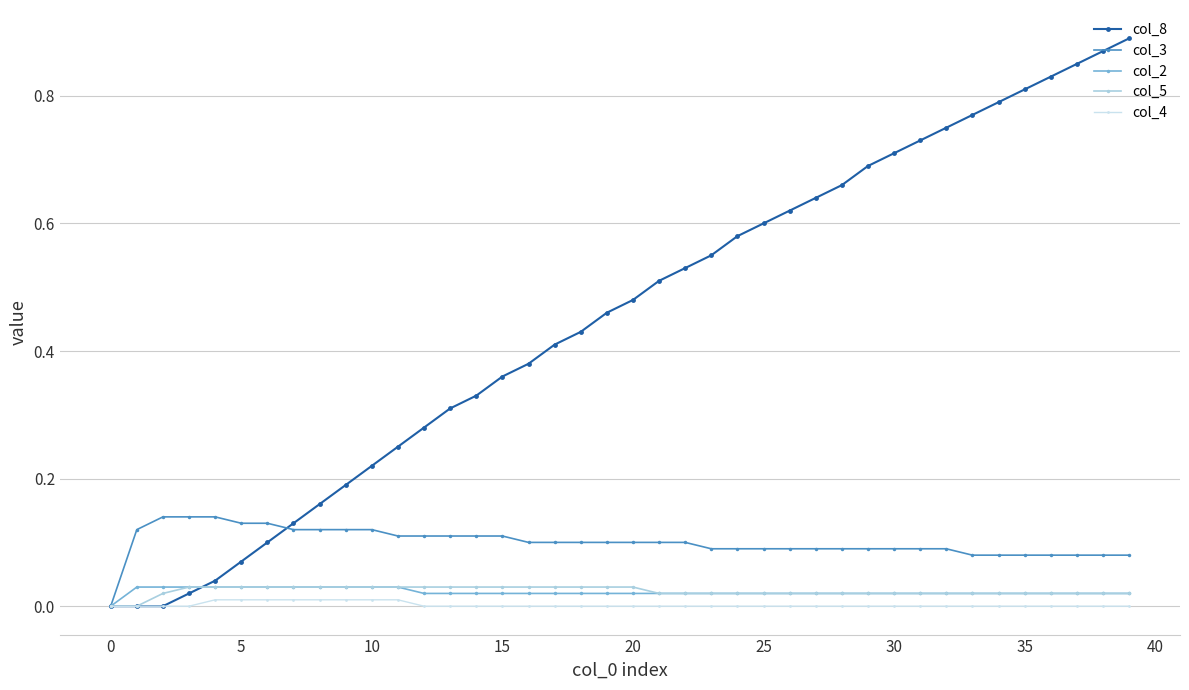

Count the number of categories in the chart.

40